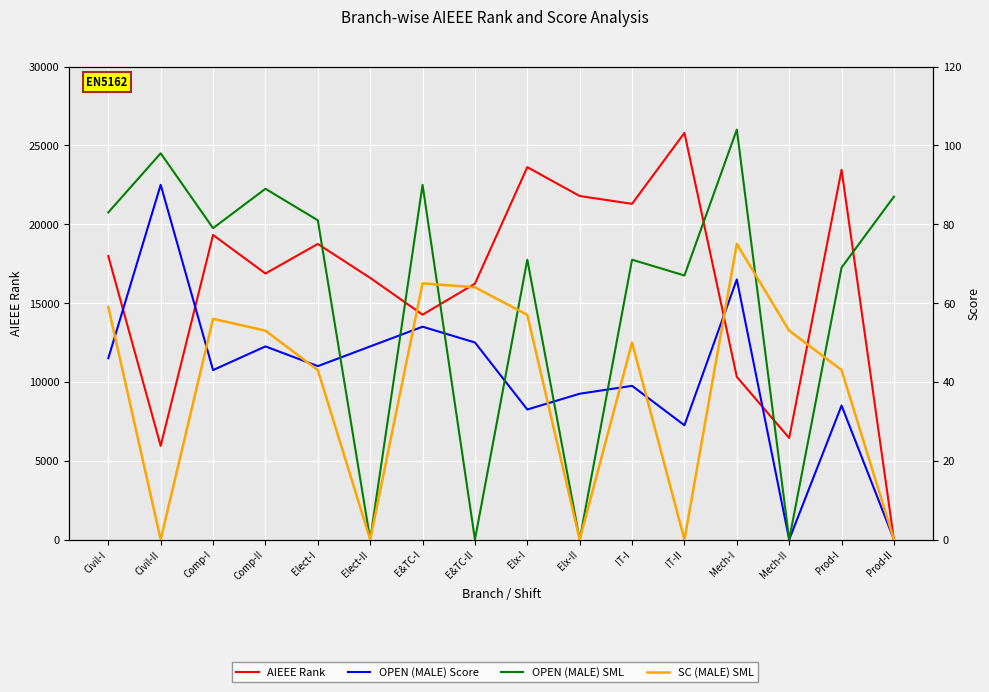

What is the difference between the maximum and minimum values in the SC (MALE) SML series?

75